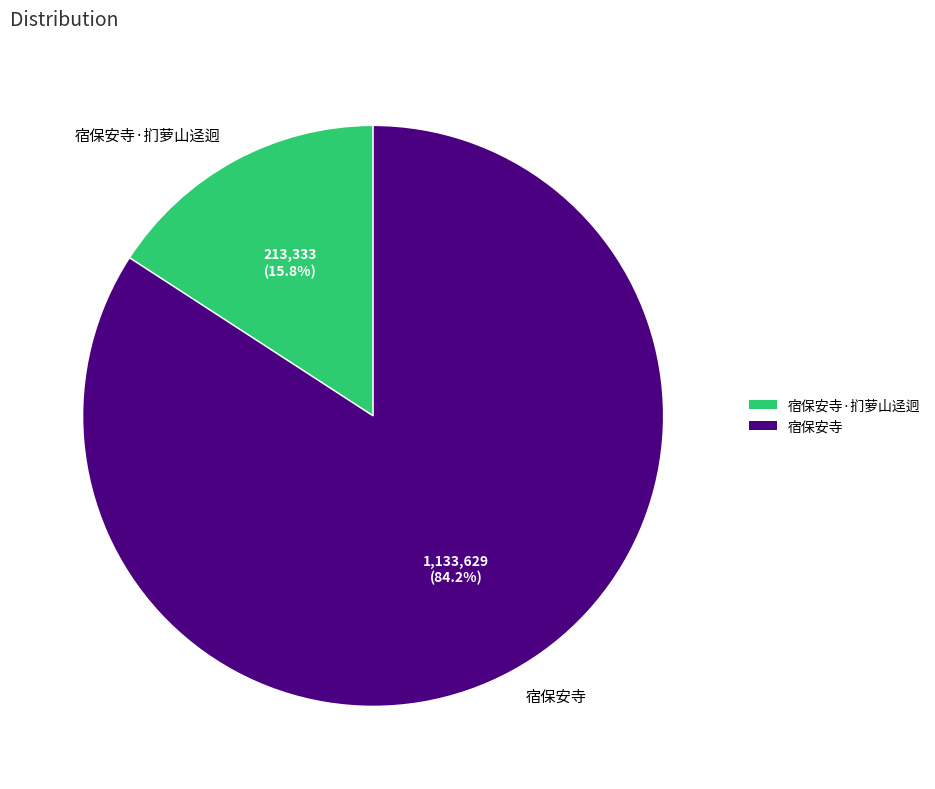

Rank the categories by value from lowest to highest.

宿保安寺·扪萝山迳迥, 宿保安寺